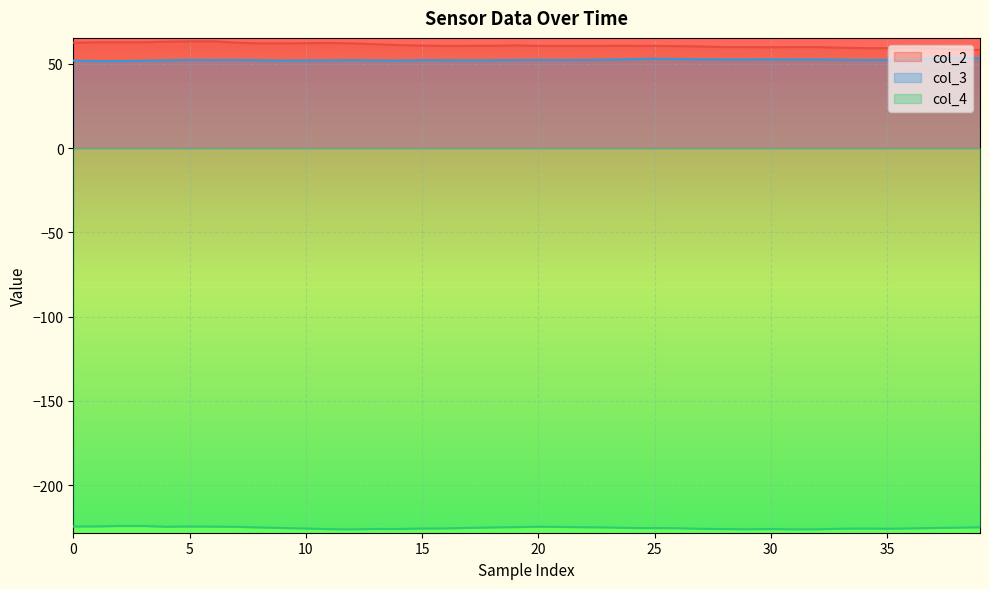

What is the minimum value shown in the chart?

-226.3